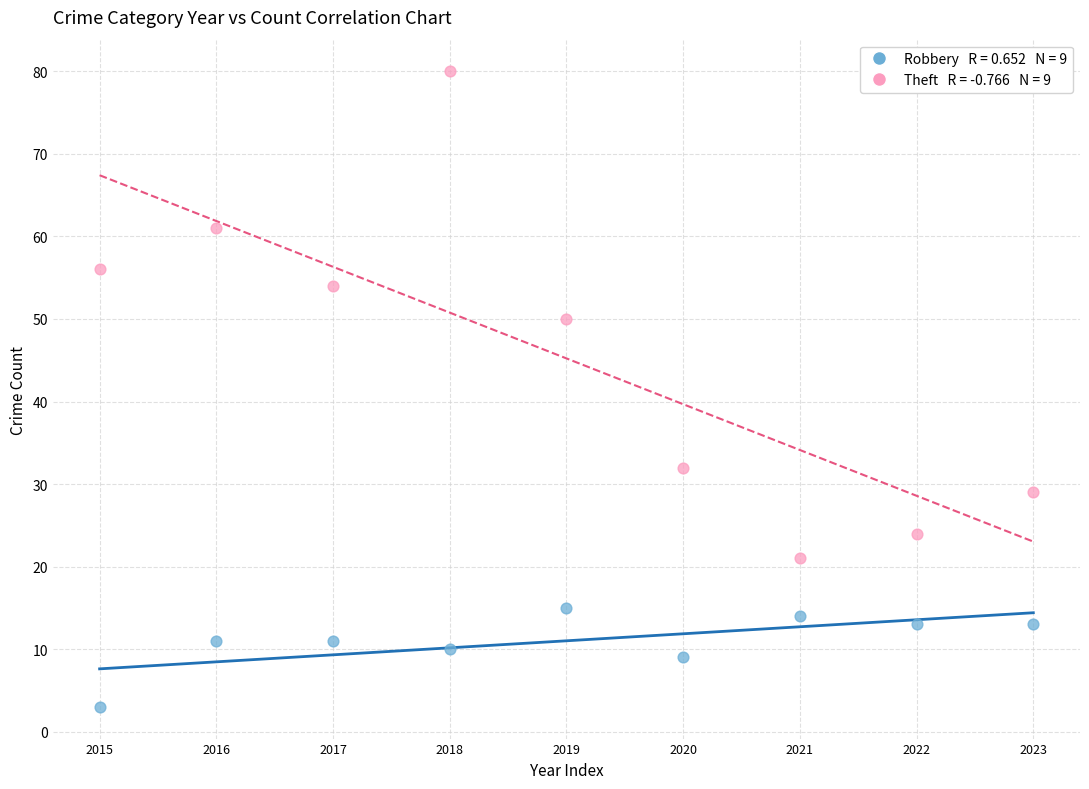

Across all data points, what is the range of Y values (max minus min)?

77